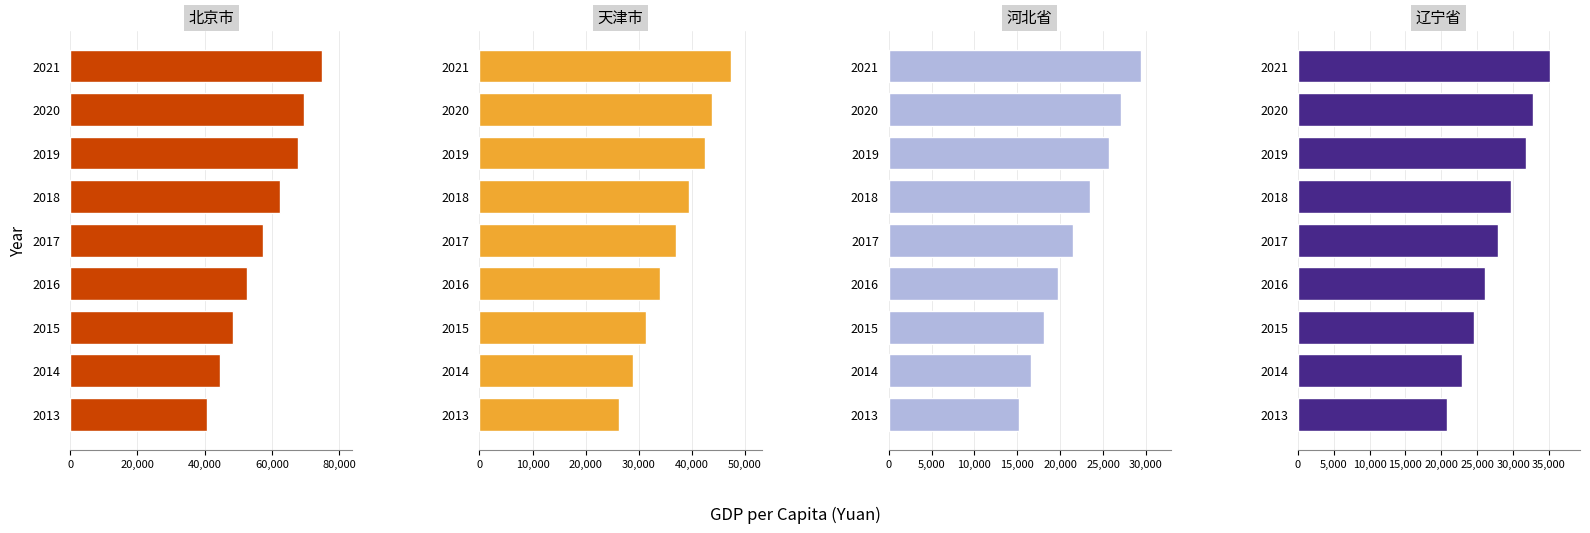

How many data points in 天津市 are above 37022?

5